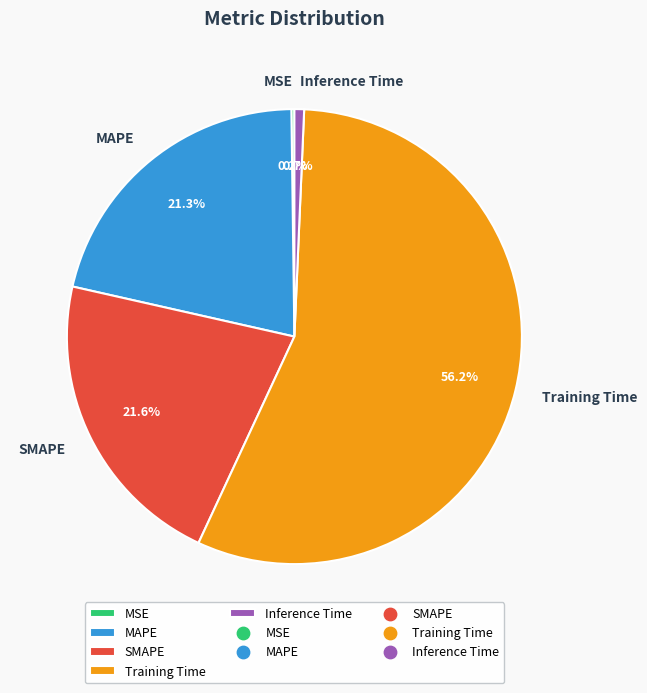

Which slice is the largest?

Training Time